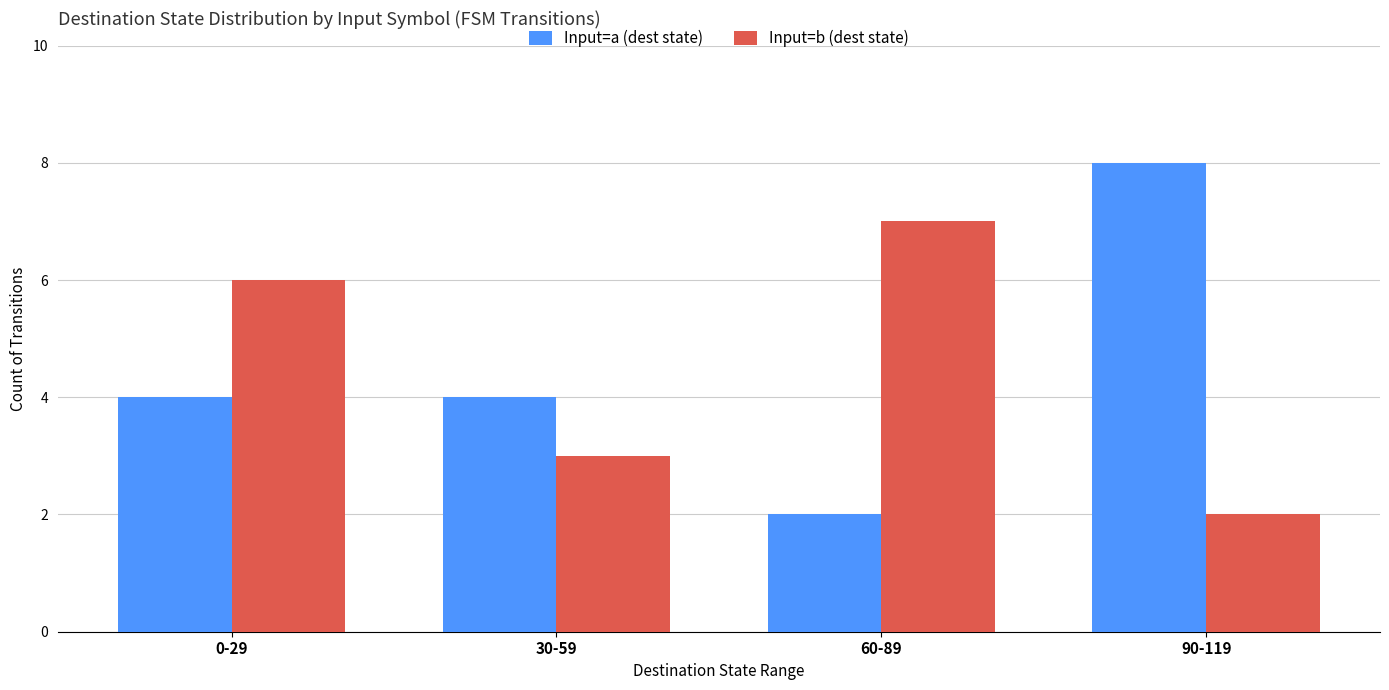

How many bars are there in total?

8